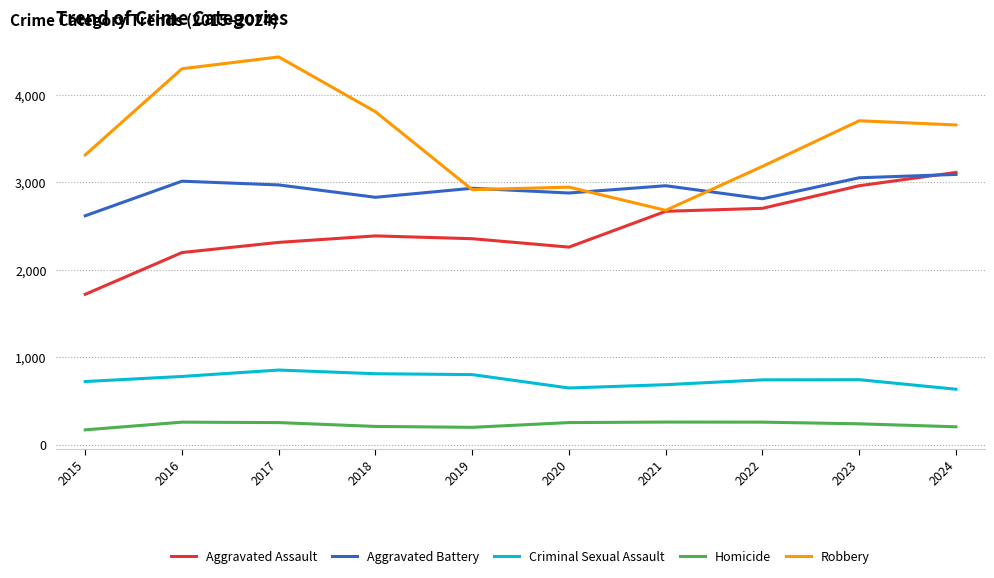

What is the total value across all series at 2020?

8980